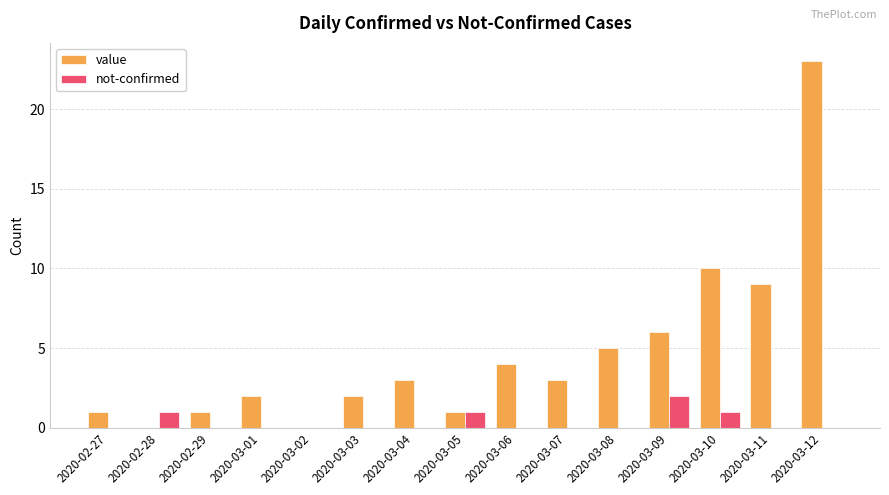

At which label does value reach its peak?

2020-03-12